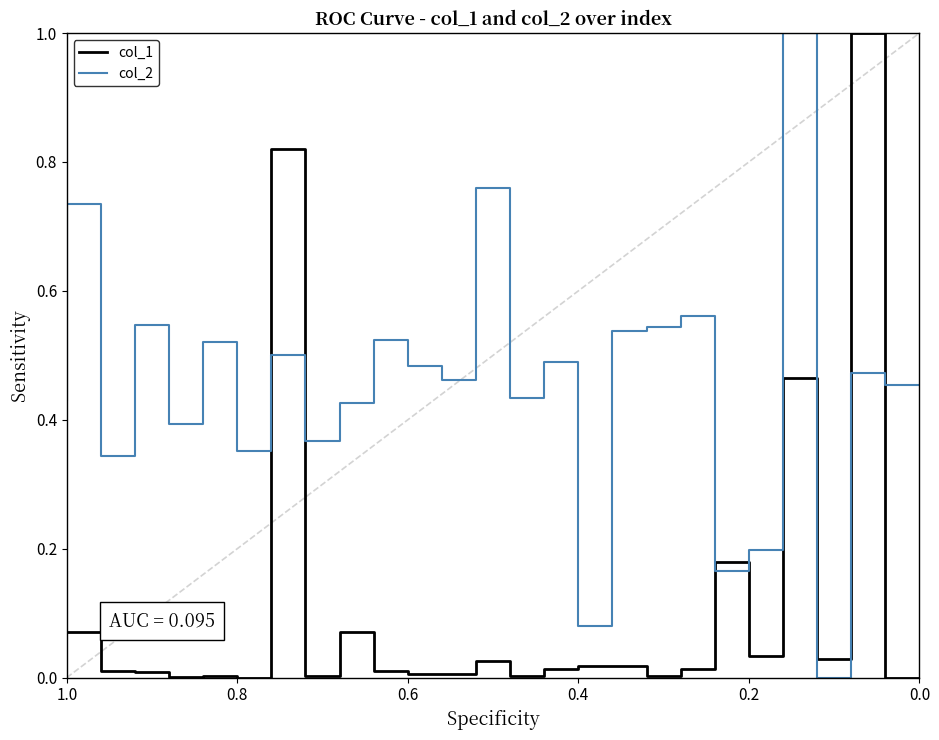

How many interior local peaks does the col_1 series have?

9